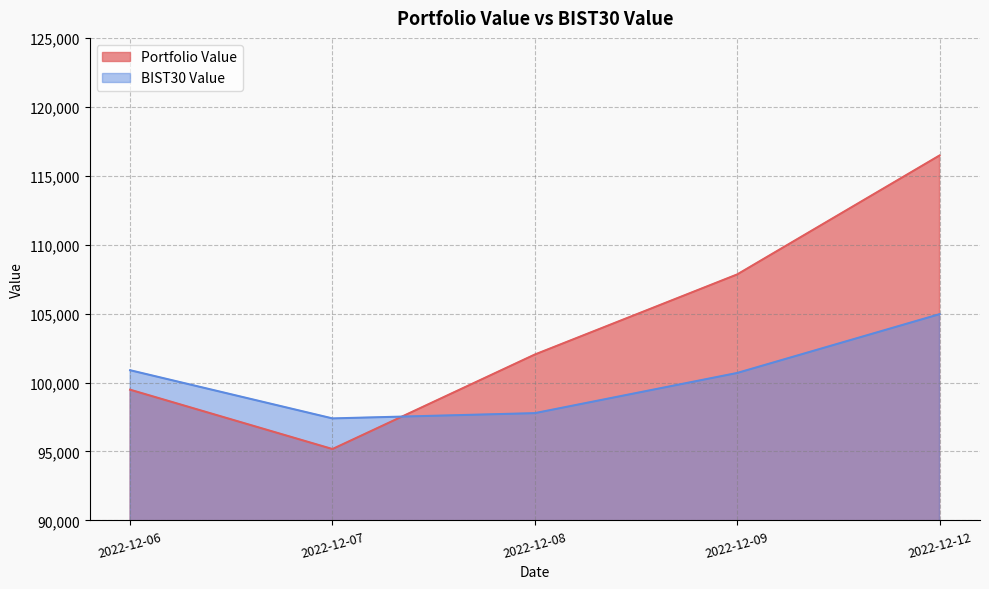

What is the value of the BIST30 Value point at the 4th from the left?

100693.8